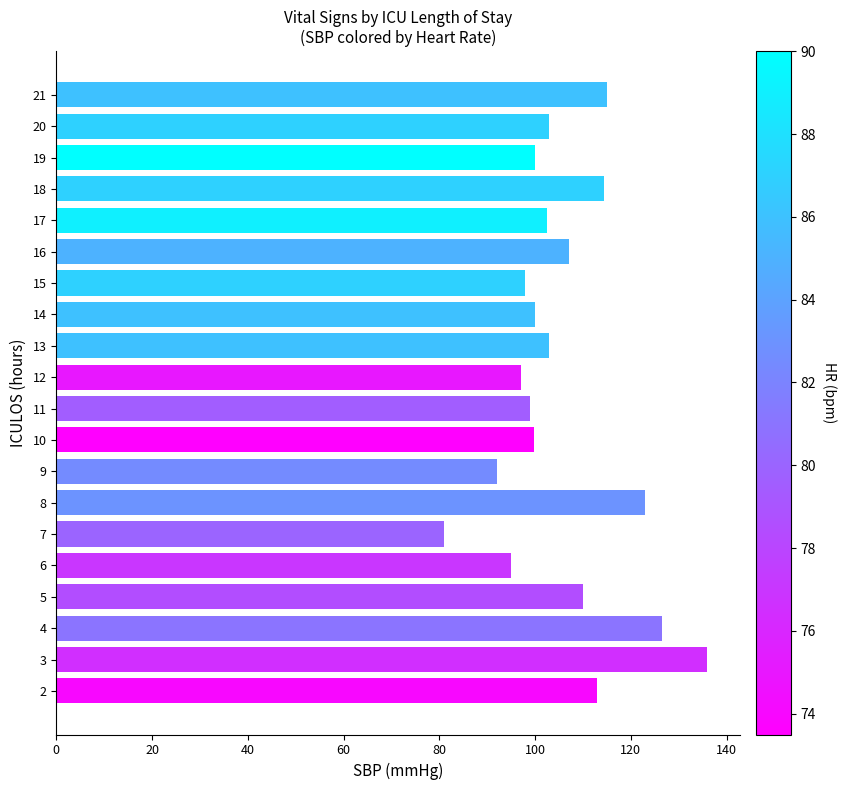

What is the change in value from 13 to 18?

+11.5